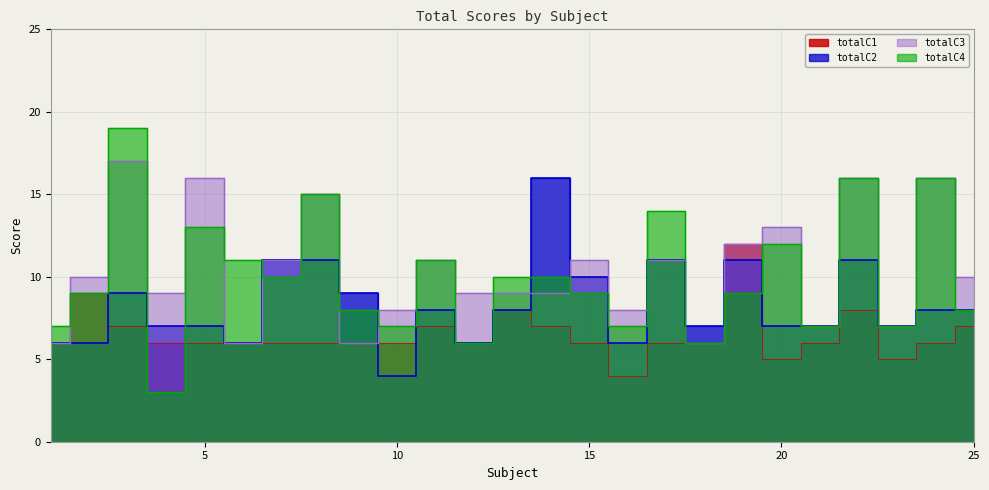

True or false: totalC2 has a value of 8 at 16.

False